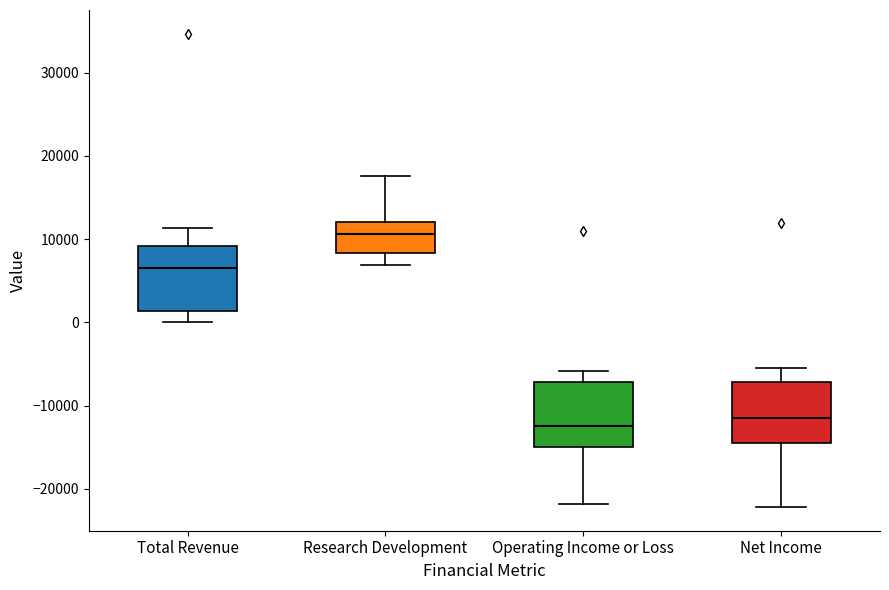

Reading left to right, transcribe this box plot: for each box, give where its median line is, the range the box spans, and where its two whiskers end, as read against the y-axis. The values are not printed on the chart, so give them approximately, as read against the axis.

Total Revenue: median 7000, box 1000 to 9000, whiskers 0 to 11000
Research Development: median 11000, box 8000 to 12000, whiskers 7000 to 18000
Operating Income or Loss: median -12000, box -15000 to -7000, whiskers -22000 to -6000
Net Income: median -11000, box -14000 to -7000, whiskers -22000 to -5000